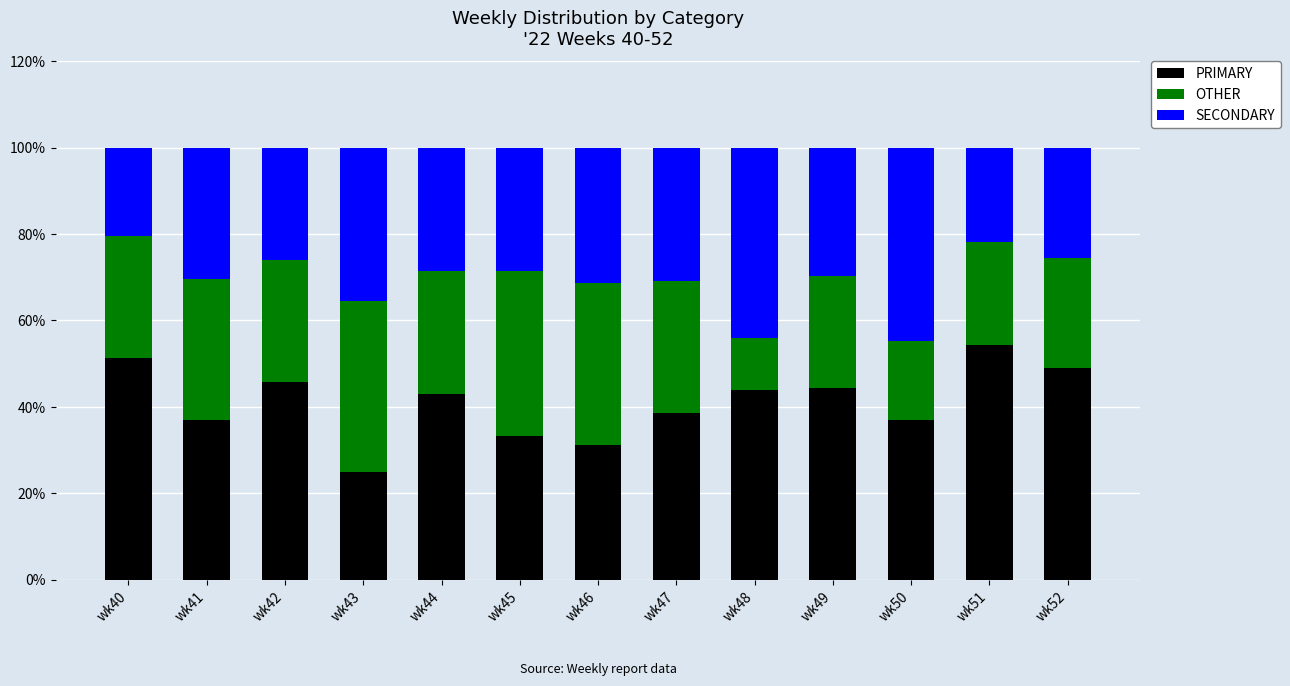

What is the minimum value for PRIMARY?

25.0